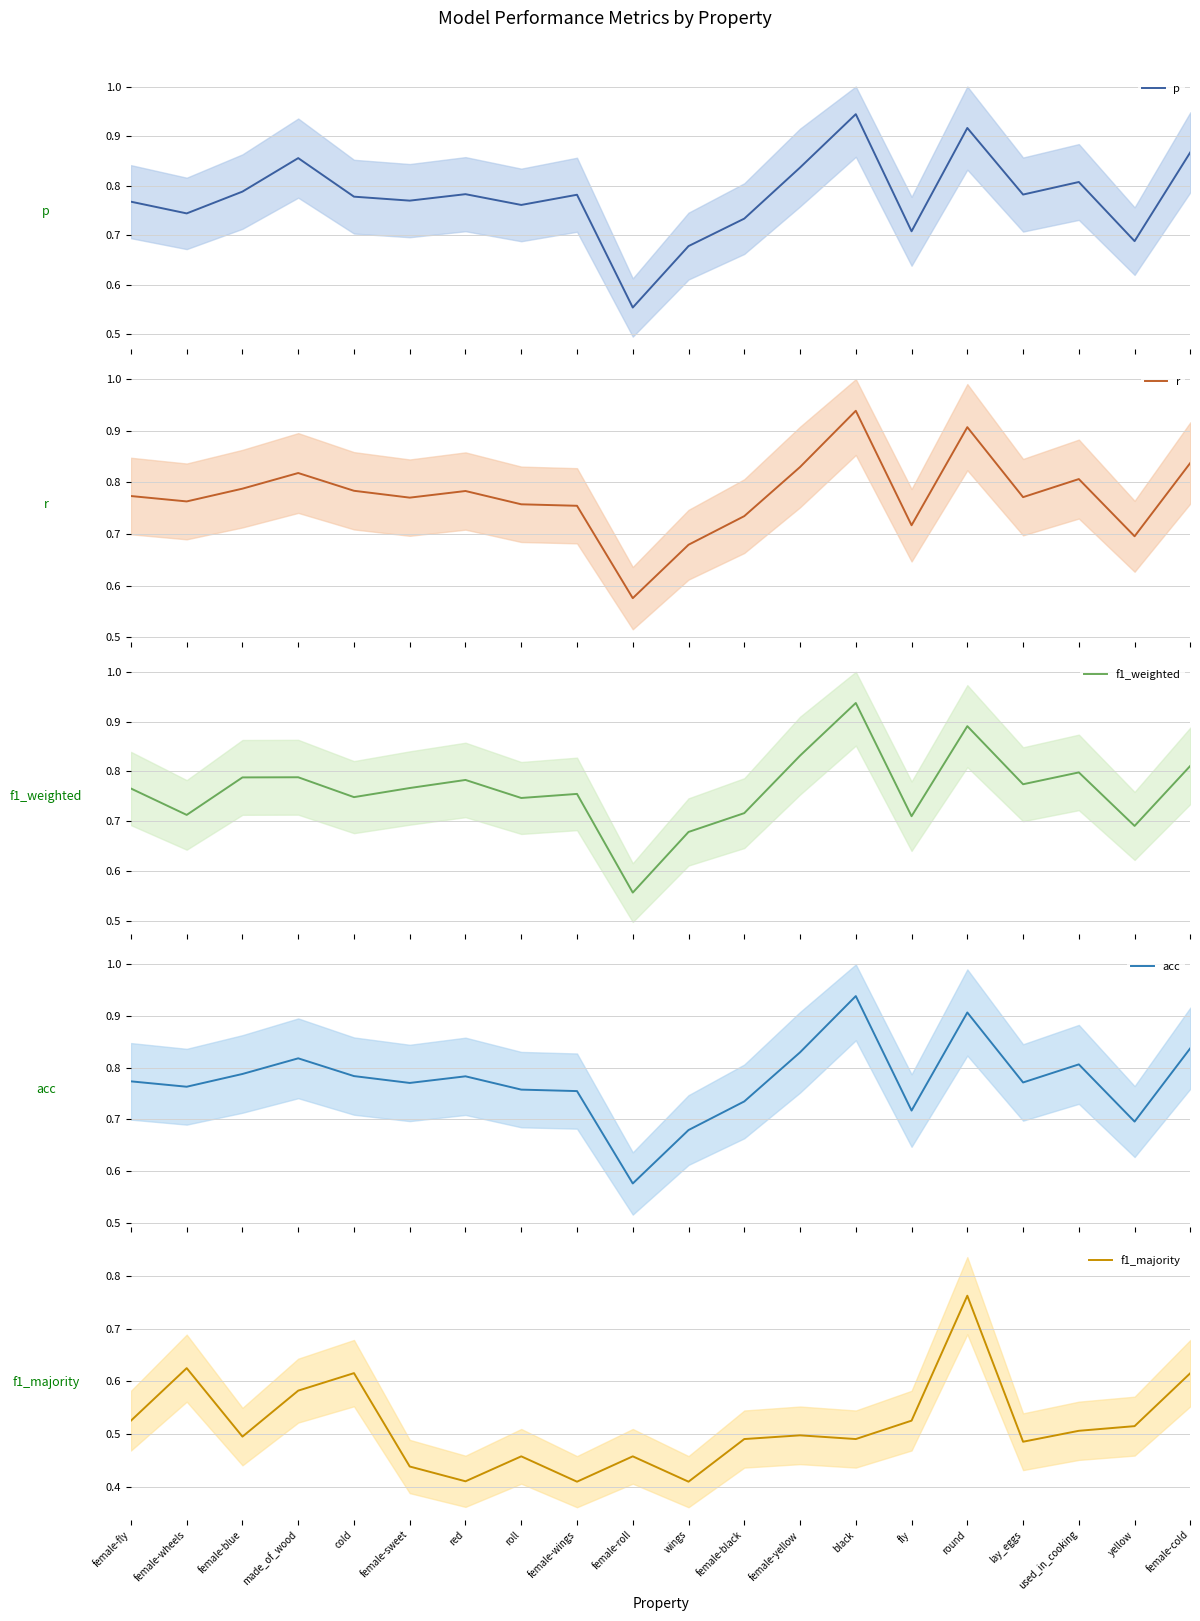

True or false: f1_weighted has more than 1 interior local peaks.

True